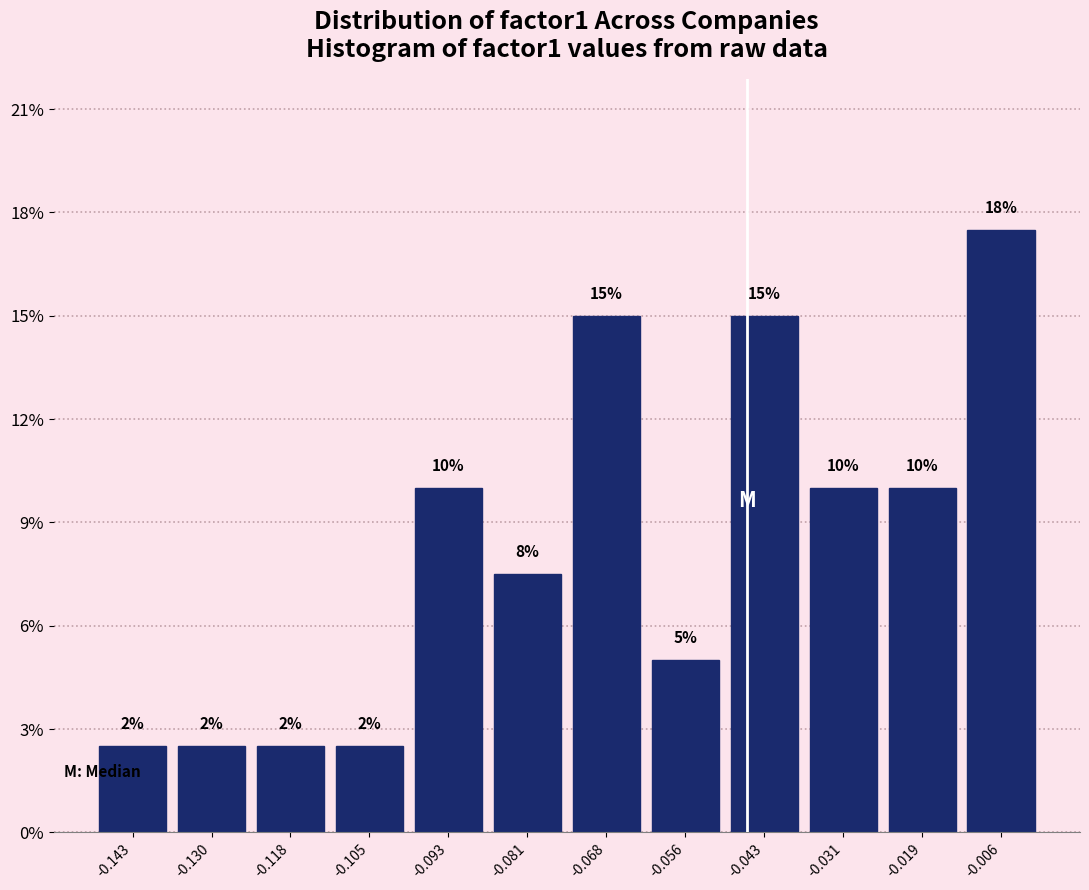

Over which range of the x-axis is the bar tallest?

-0.012 to 0.000